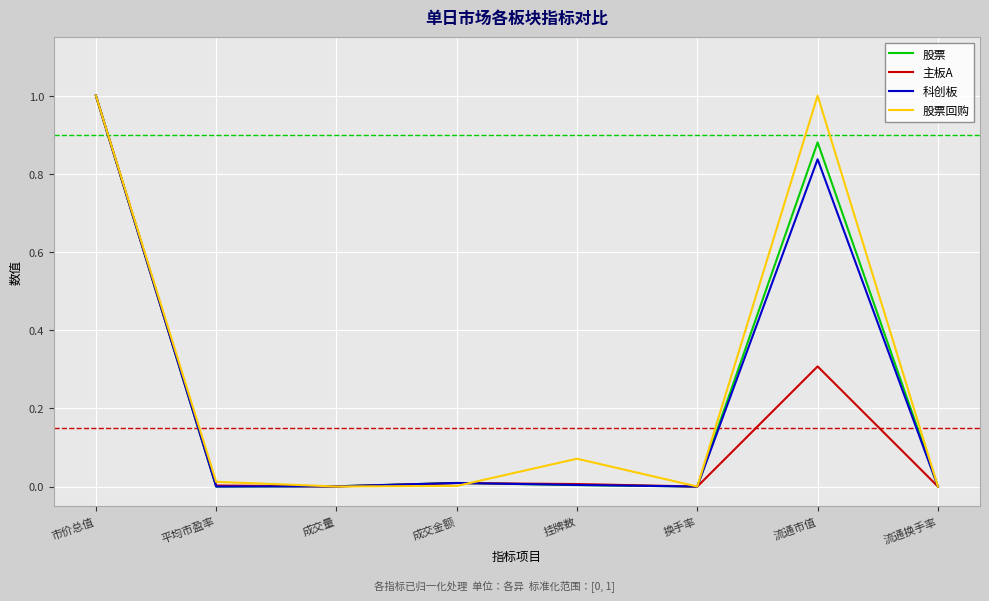

What is the average value of the 股票 series?

0.2